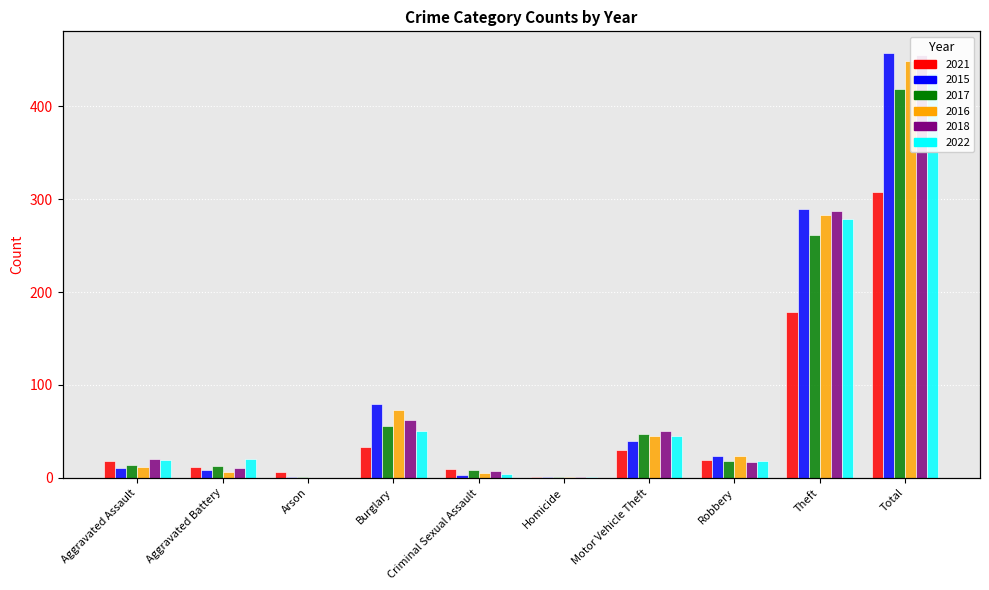

Are the bars horizontal?

No